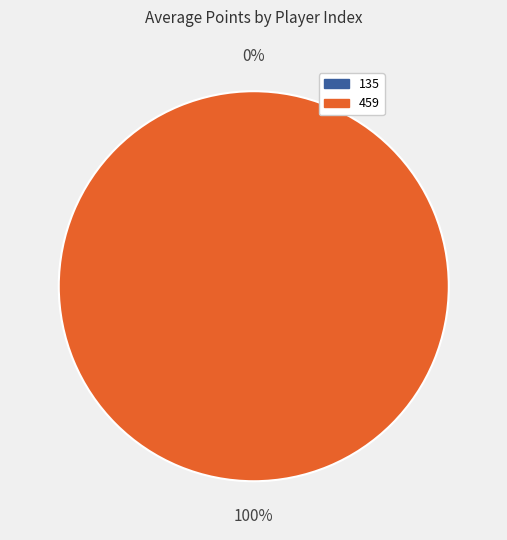

Count the number of slices in the pie.

2